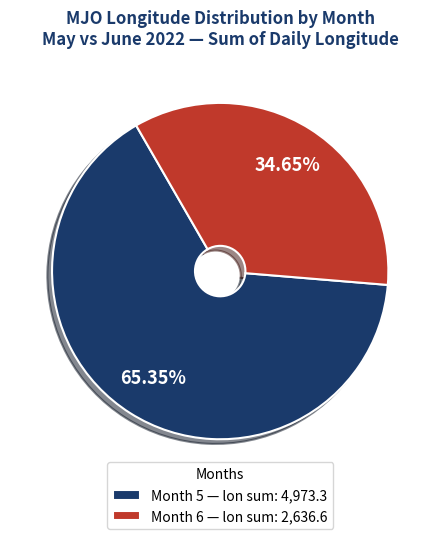

To the nearest percent, what is the difference between the largest and smallest slice percentages?

31%